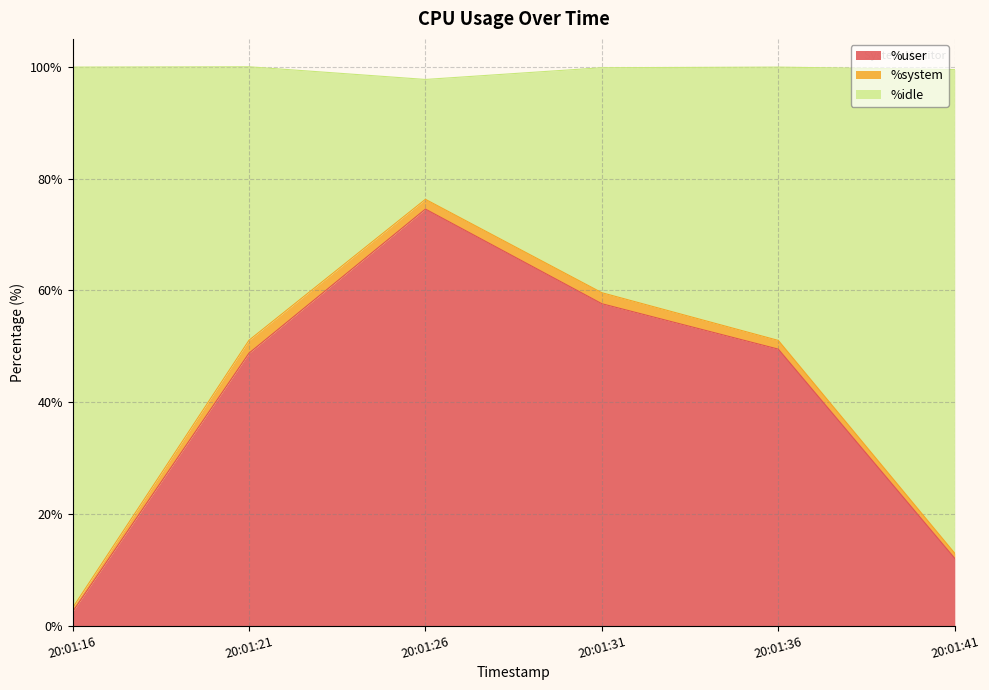

What is the smallest value displayed?

2.5